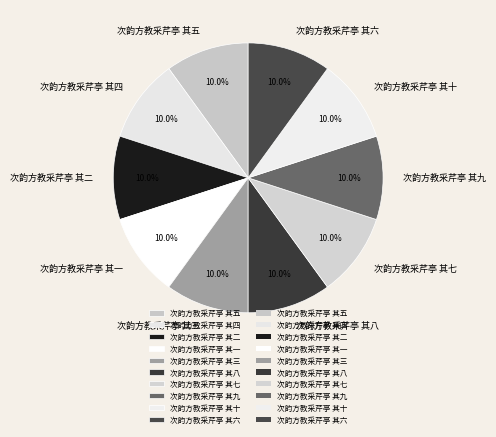

Count the number of slices in the pie.

10